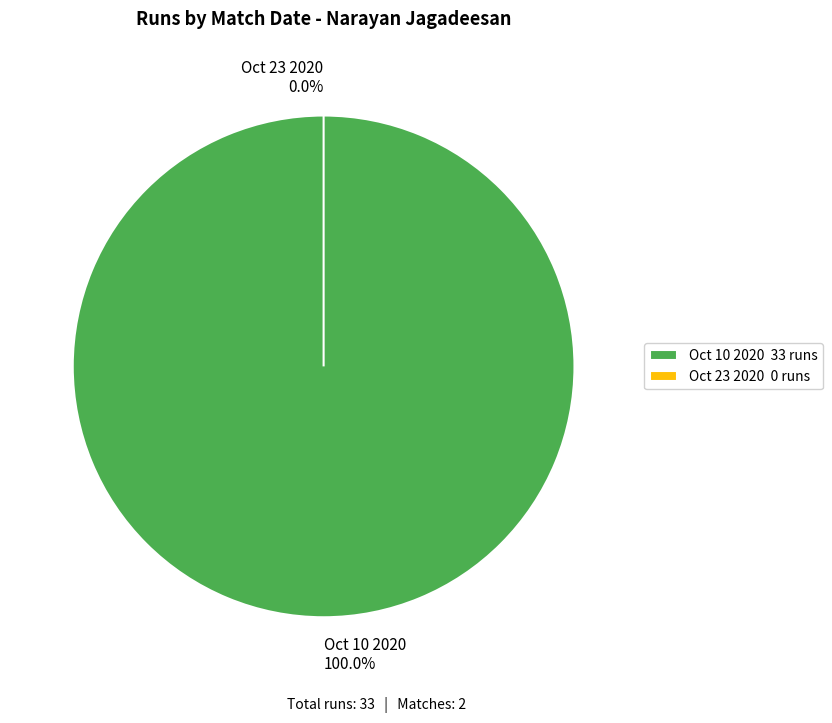

Is the sum of Oct 23 2020 and Oct 10 2020 greater than half?

Yes